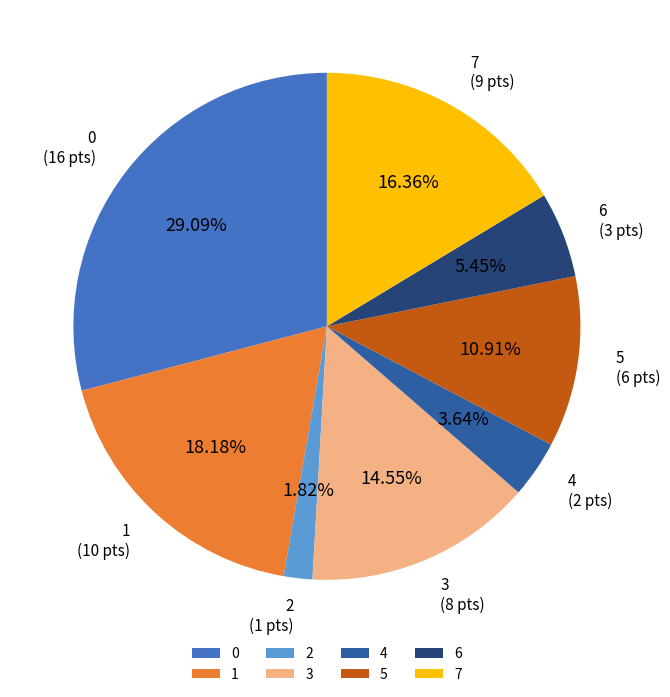

What is the largest slice in the pie chart?

0